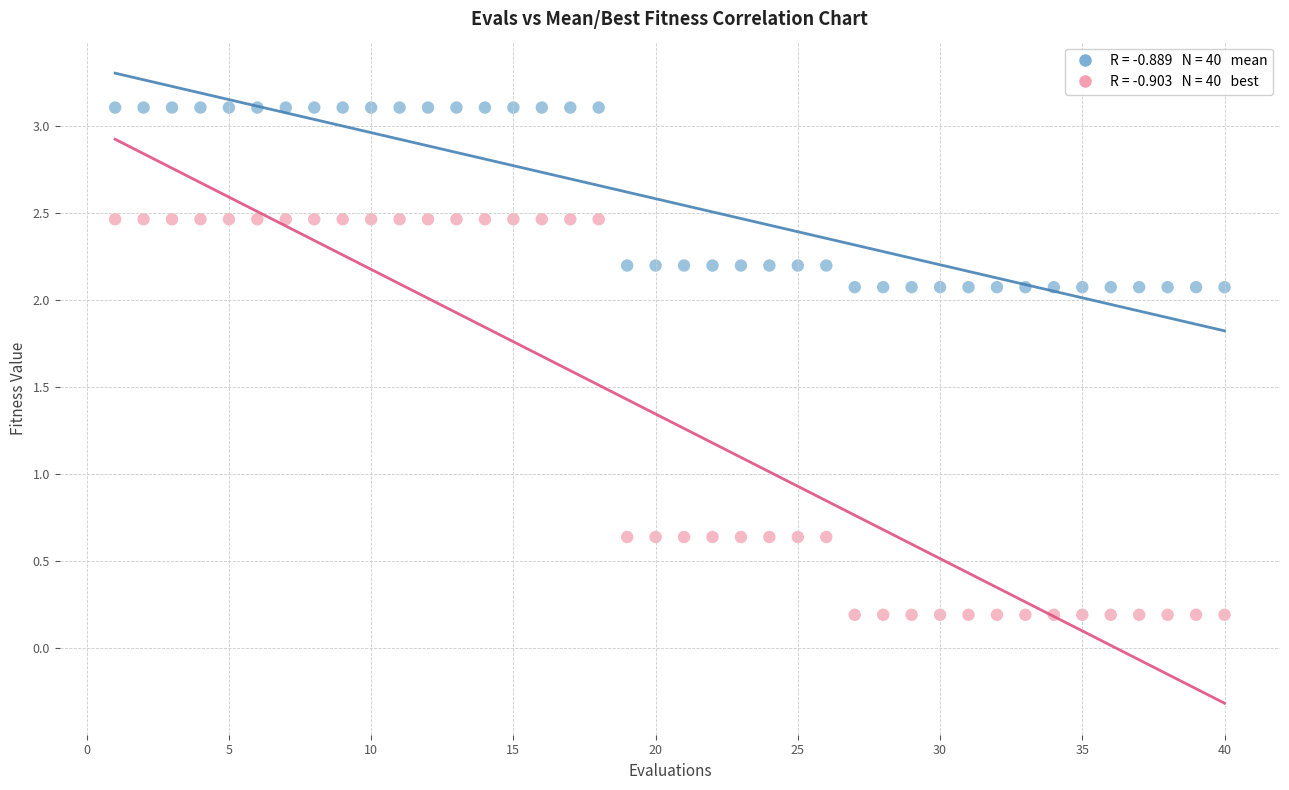

Across all data points, what is the range of X values (max minus min)?

39.0